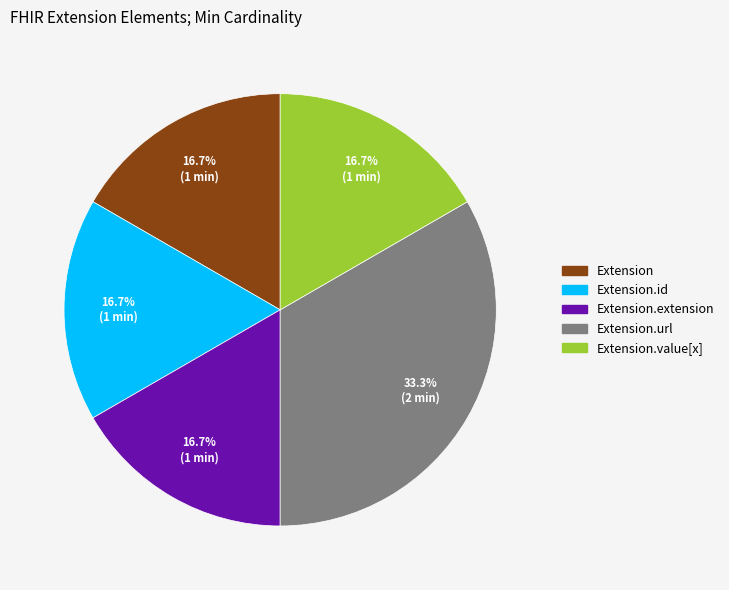

Does any single category account for the majority?

No